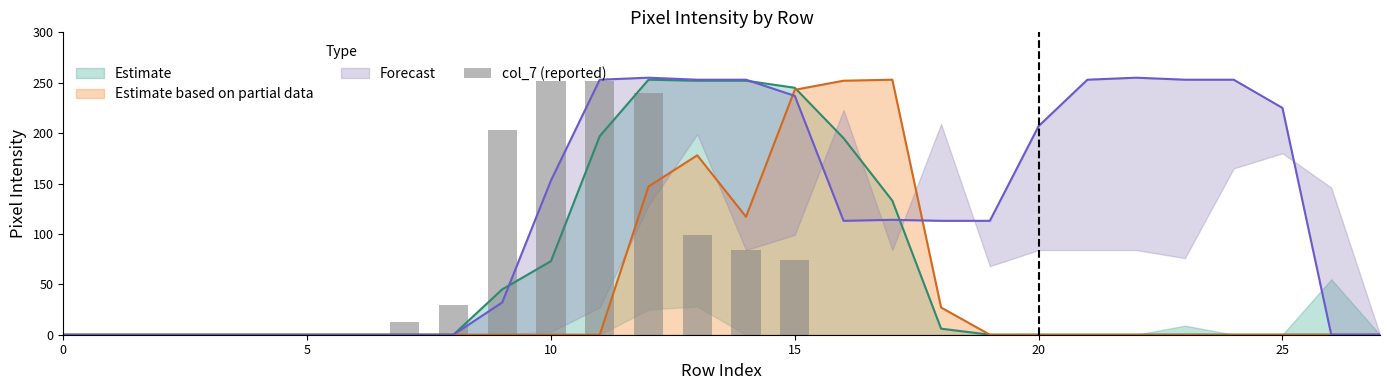

True or false: the data shows 252 at 11.

True